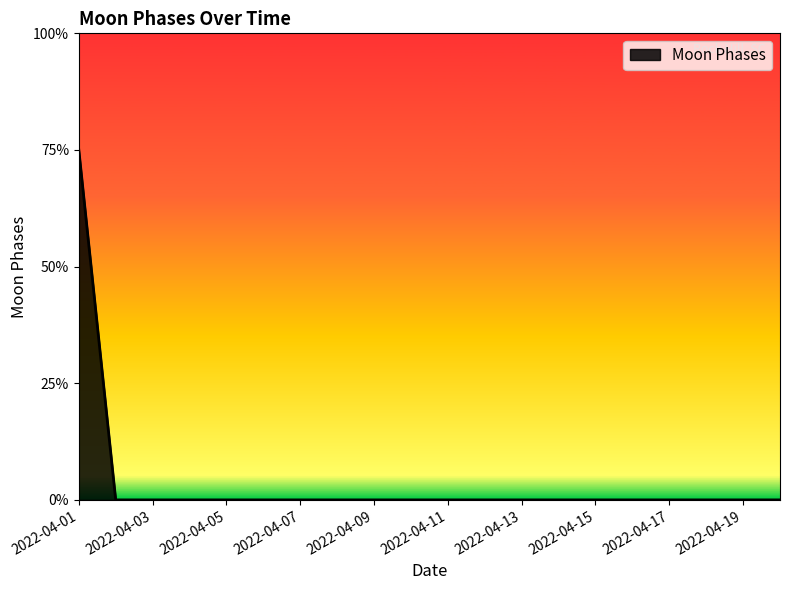

The chart shows a value of 0 at 2022-04-11. True or false?

True